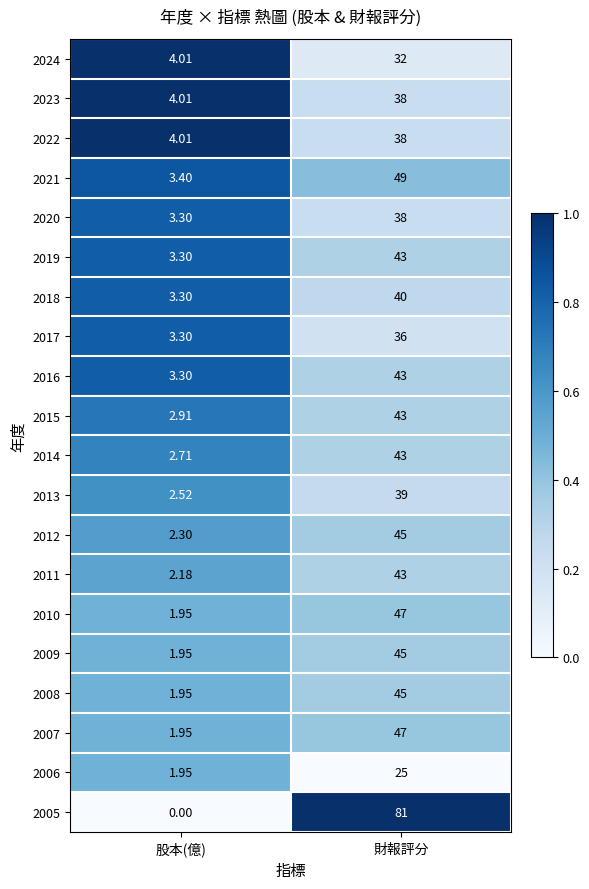

At which label does 2014 reach its peak?

財報評分